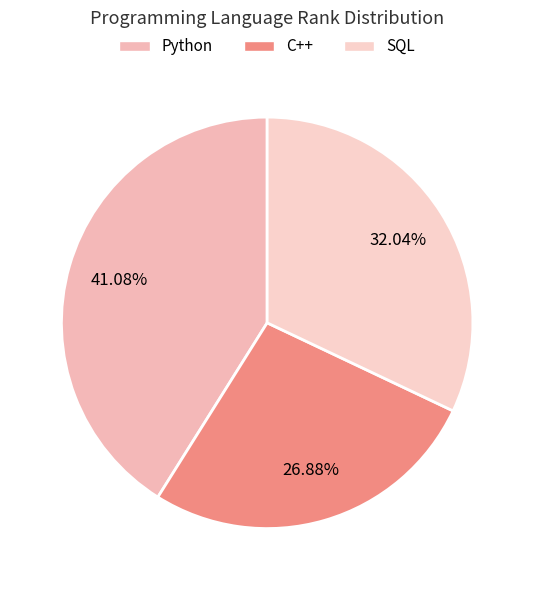

How many segments does this pie chart have?

3